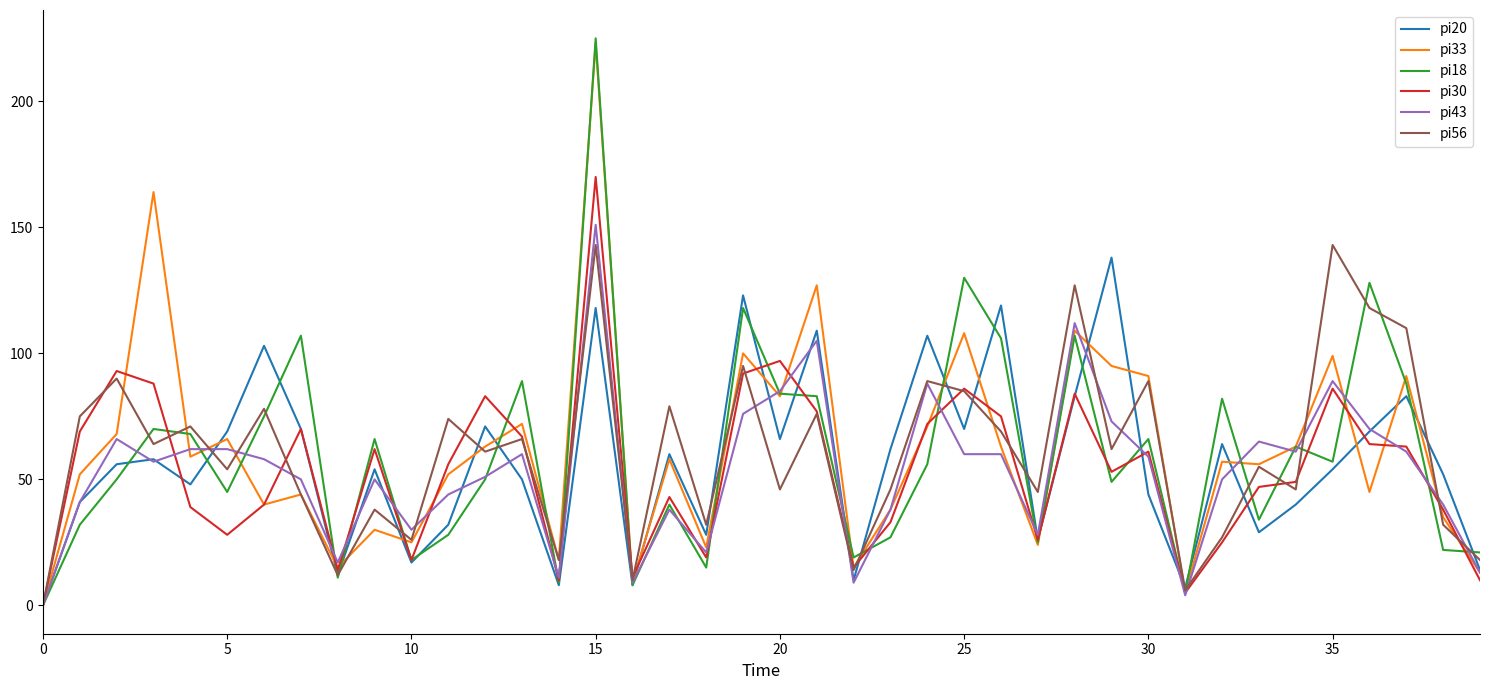

What is the maximum value shown in the chart?

225